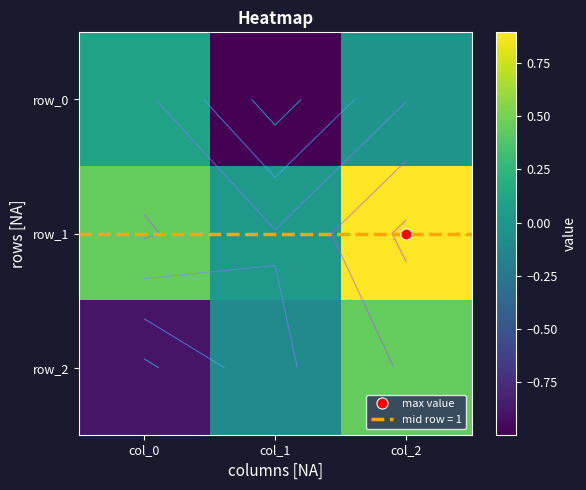

How many distinct data groups are displayed?

3